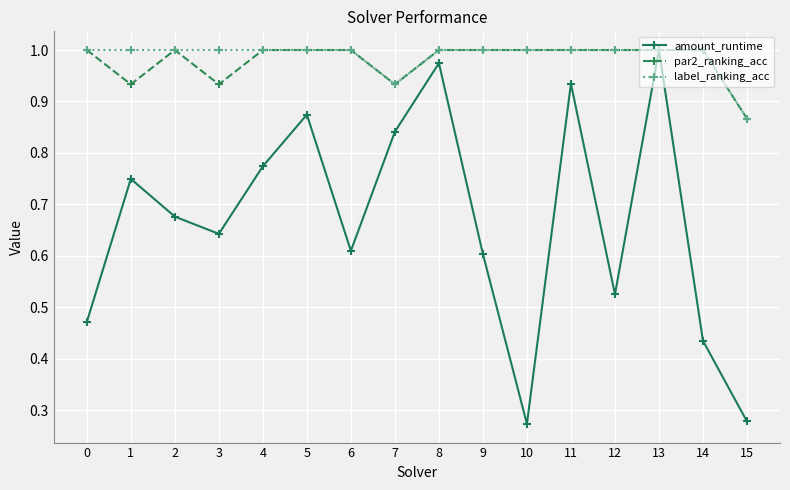

Count the number of data series in this chart.

3